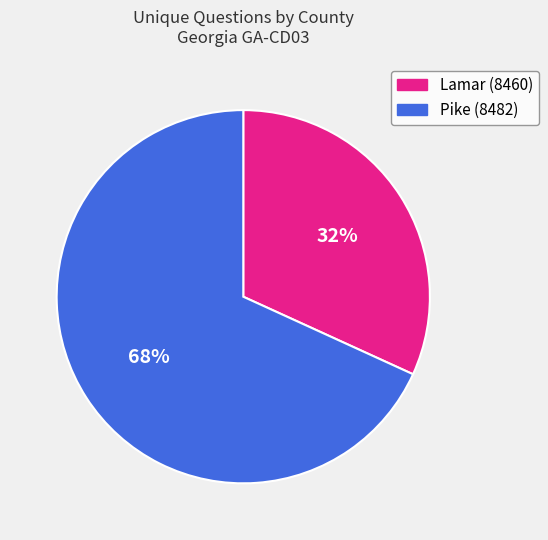

To the nearest percent, what is the average slice percentage?

50%